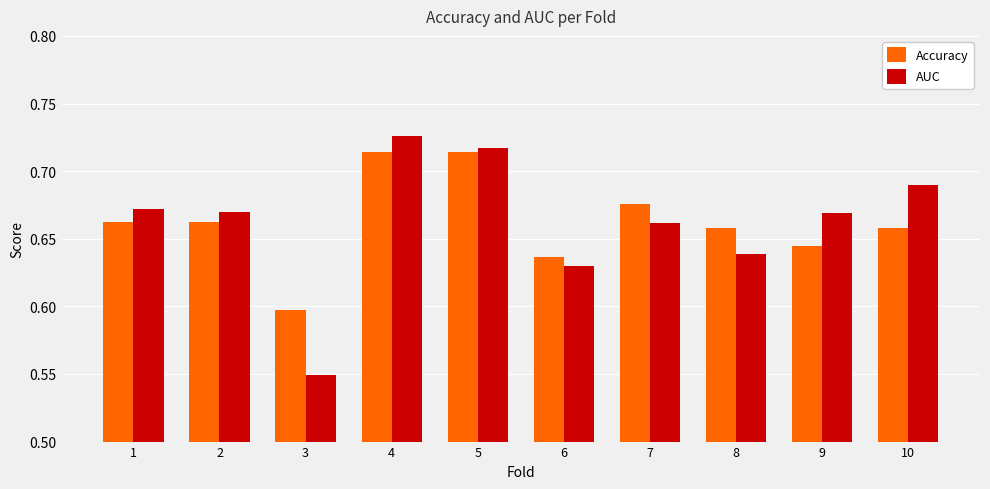

Between 4 and 10, which series saw the biggest shift?

Accuracy